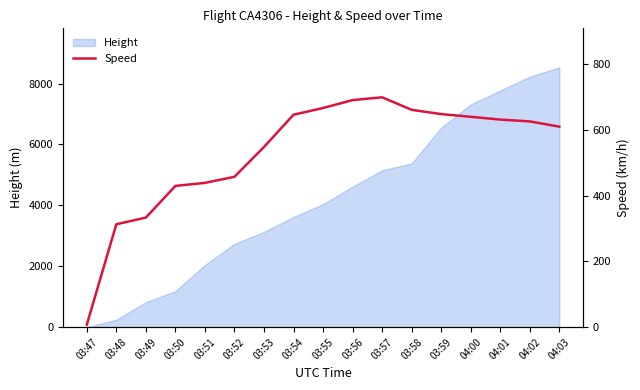

Between 03:52 and 03:58, which is larger?

03:58